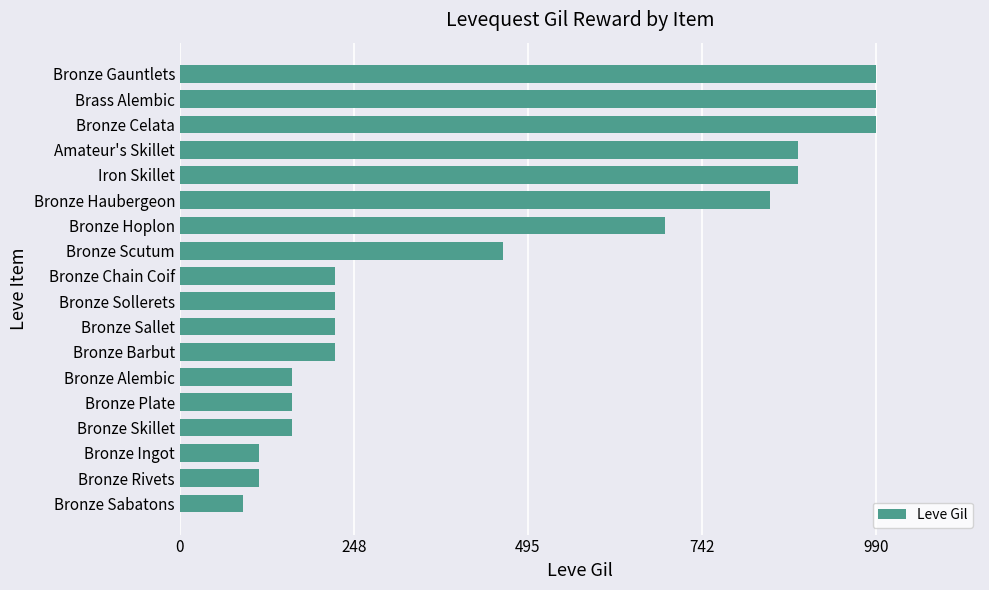

Between Bronze Skillet and Bronze Celata, which is larger?

Bronze Celata